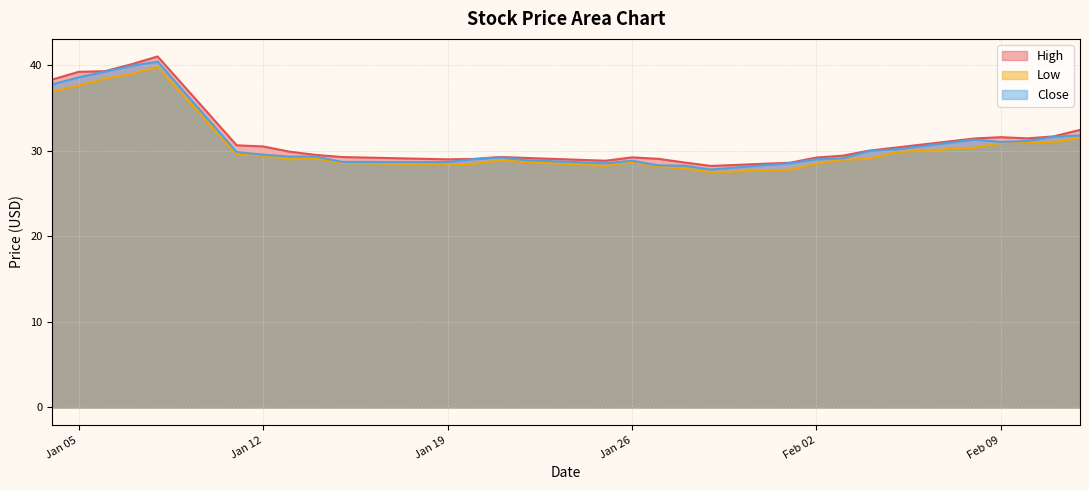

What is the label of the 24th point from the right?

2021-01-11